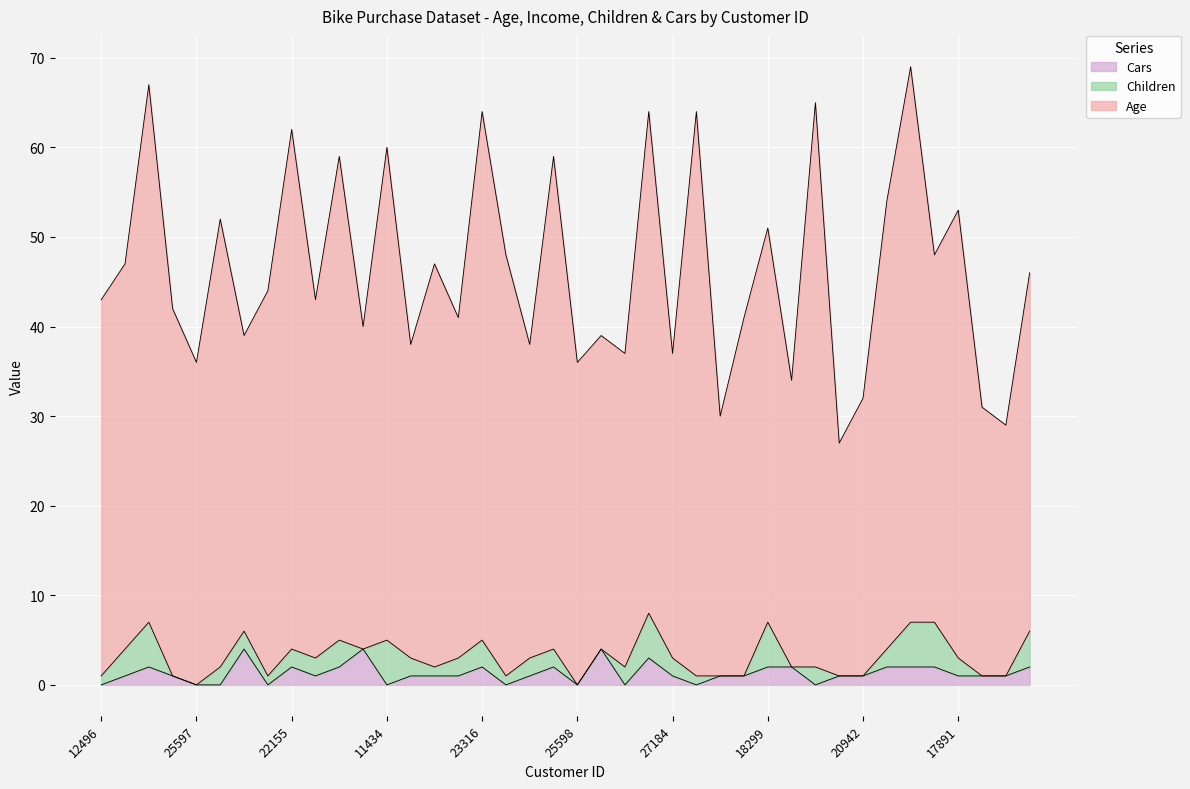

How many lines are shown in the chart?

3